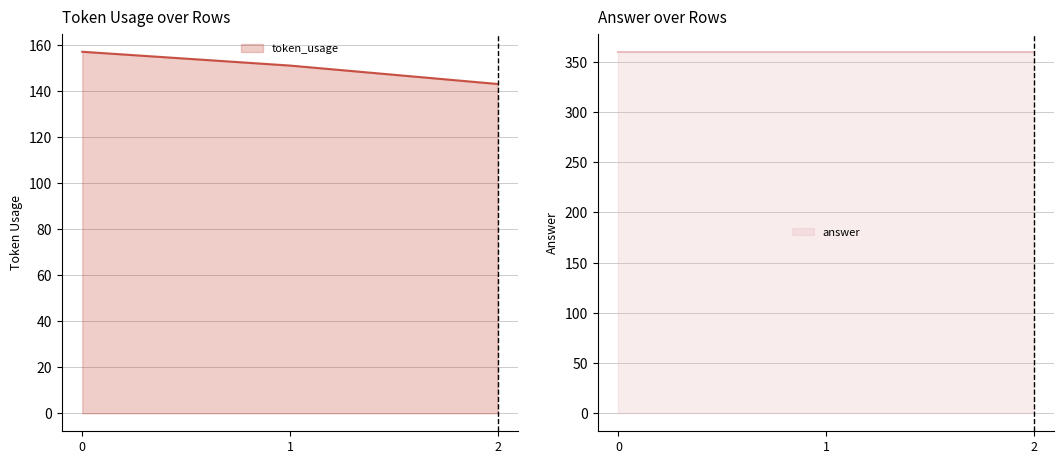

How many lines are shown in the chart?

1